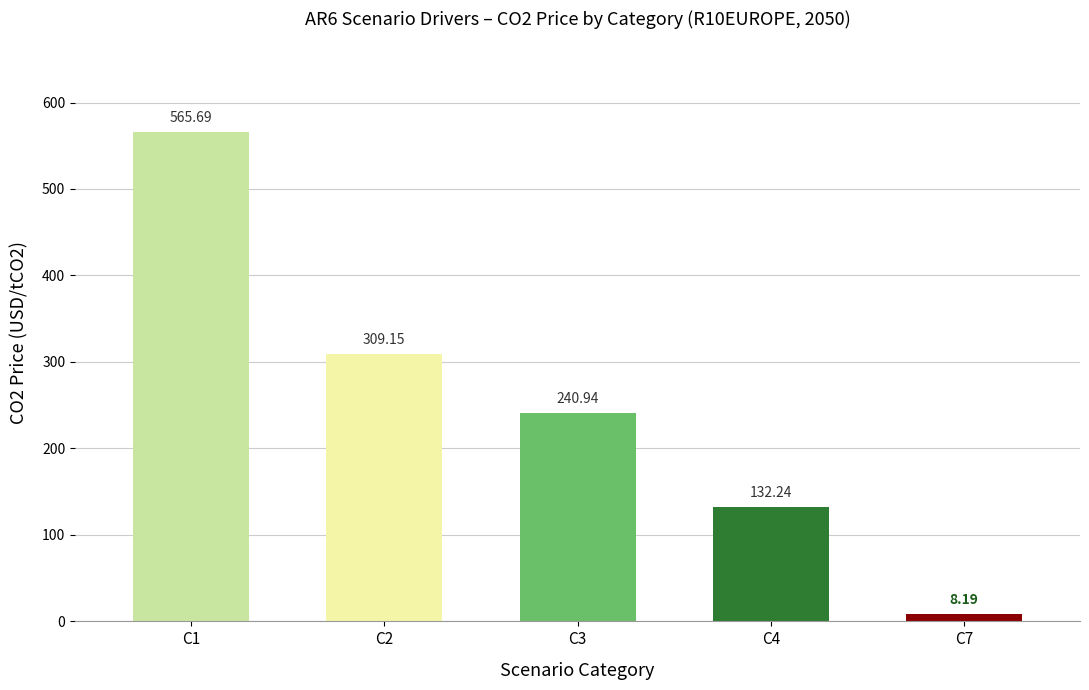

How many data points does each series have?

5